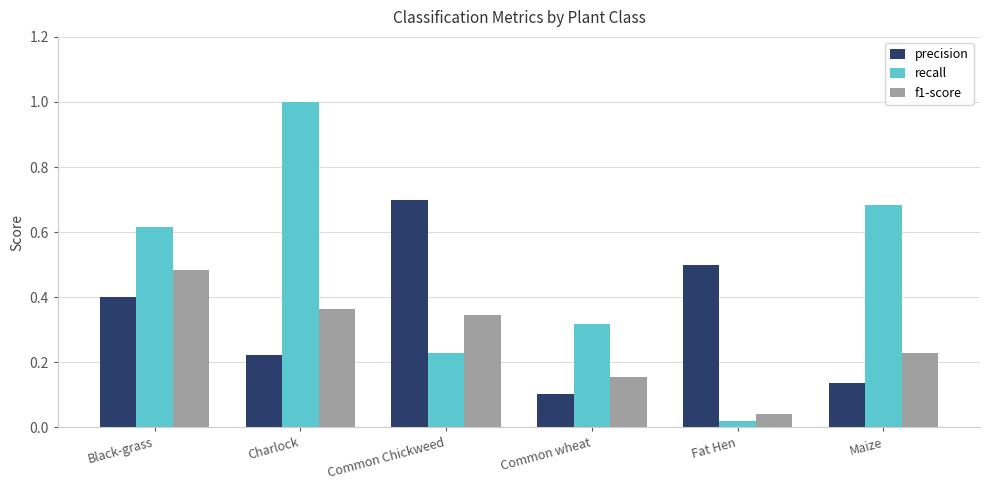

Which category has the lowest value in the recall series?

Fat Hen